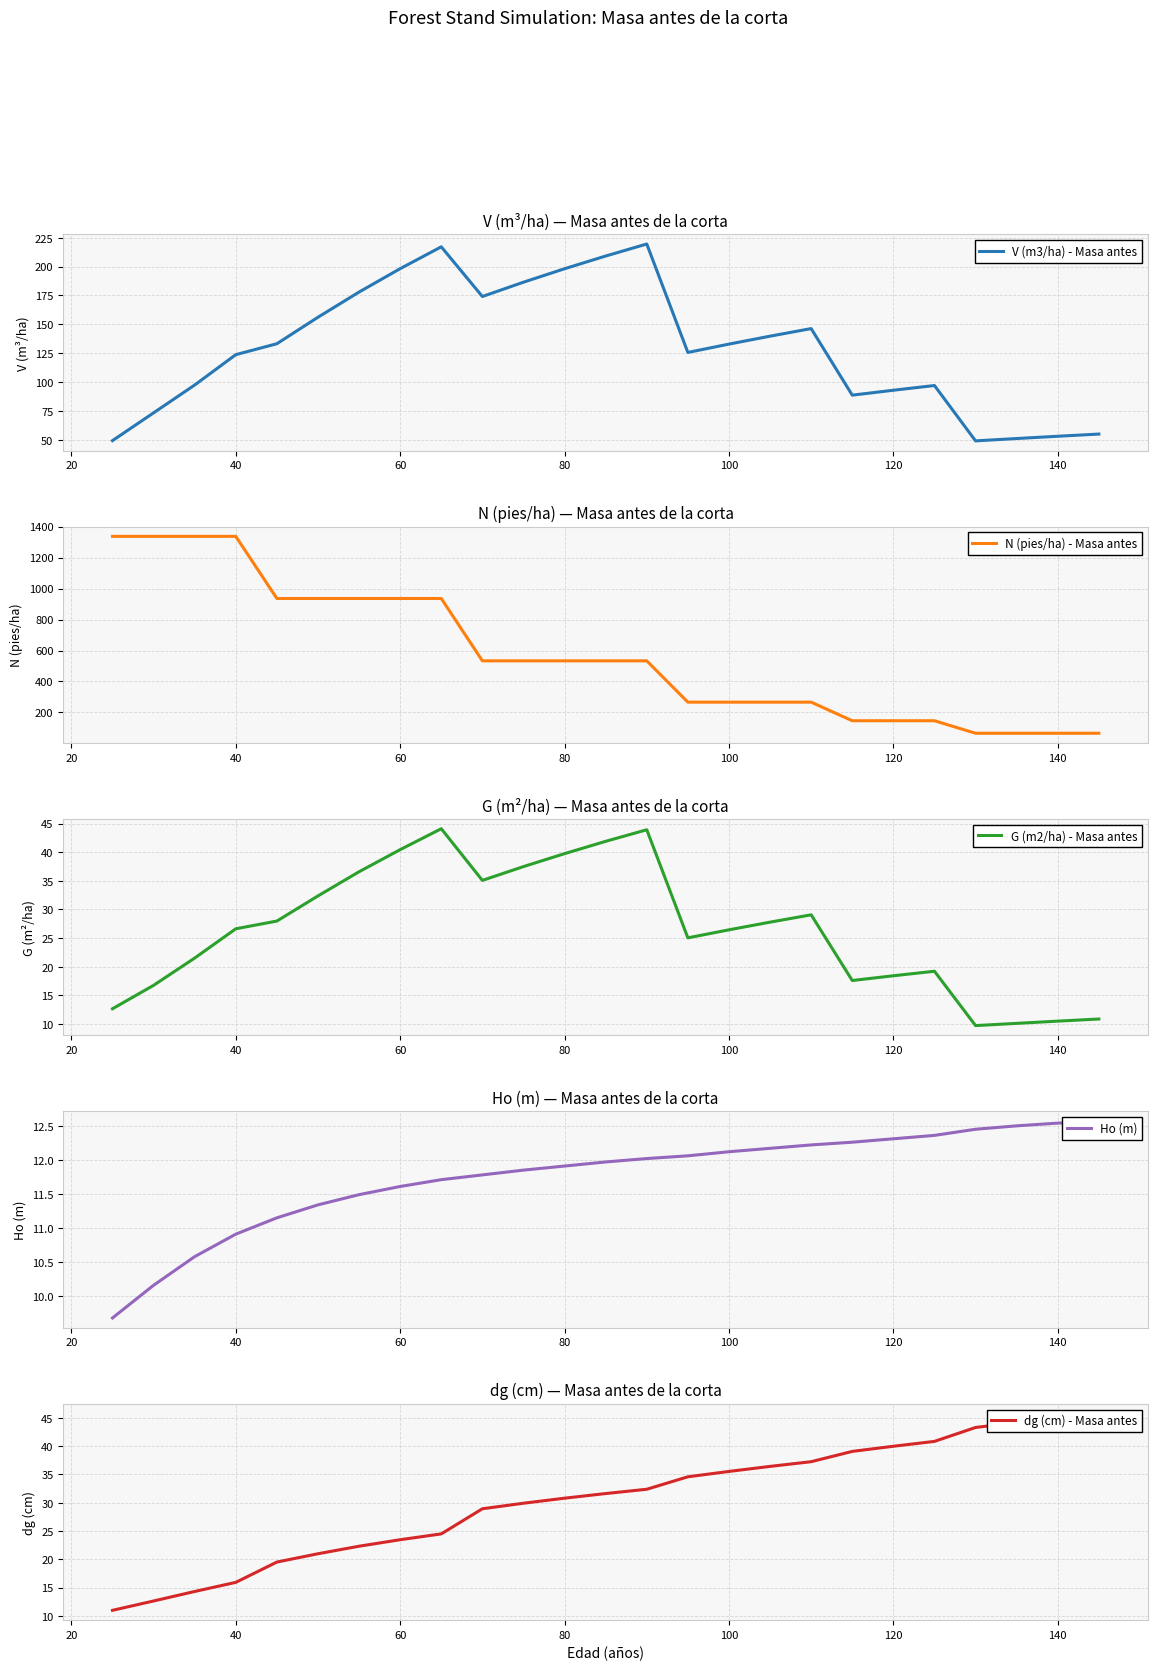

List the series in order of their peak value, highest first.

N (pies/ha) - Masa antes, V (m3/ha) - Masa antes, dg (cm) - Masa antes, G (m2/ha) - Masa antes, Ho (m)